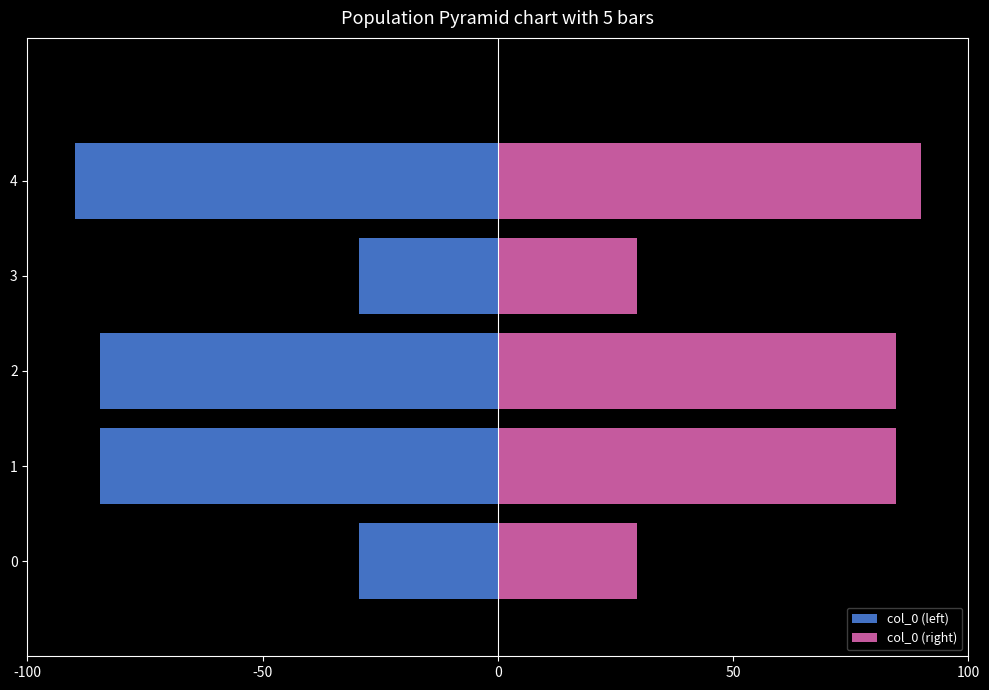

List the series in order of their overall mean, lowest first.

col_0 (left), col_0 (right)